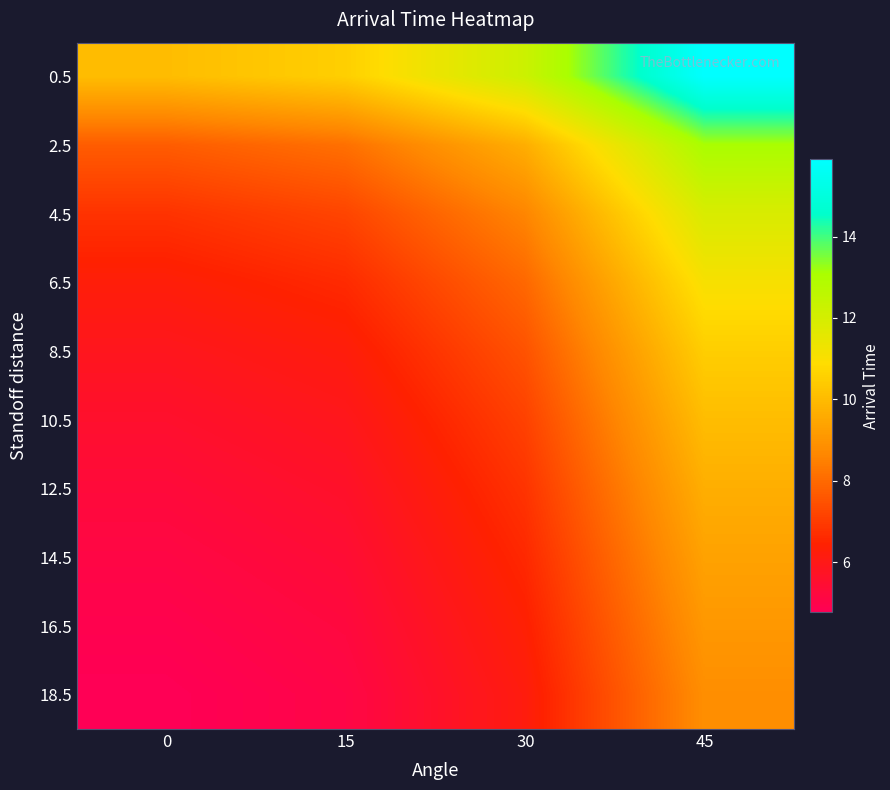

Reading left to right, extract all data points from this chart.

row_0: 0=10.1	15=10.5	30=12.2	45=15.9
row_1: 0=7.7	15=8.2	30=9.7	45=13.1
row_2: 0=6.8	15=7.2	30=8.6	45=11.9
row_3: 0=6.3	15=6.6	30=8.0	45=11.1
row_4: 0=5.9	15=6.2	30=7.5	45=10.5
row_5: 0=5.6	15=5.9	30=7.1	45=10.1
row_6: 0=5.3	15=5.6	30=6.8	45=9.7
row_7: 0=5.1	15=5.4	30=6.6	45=9.4
row_8: 0=4.9	15=5.2	30=6.4	45=9.1
row_9: 0=4.8	15=5.1	30=6.2	45=8.8